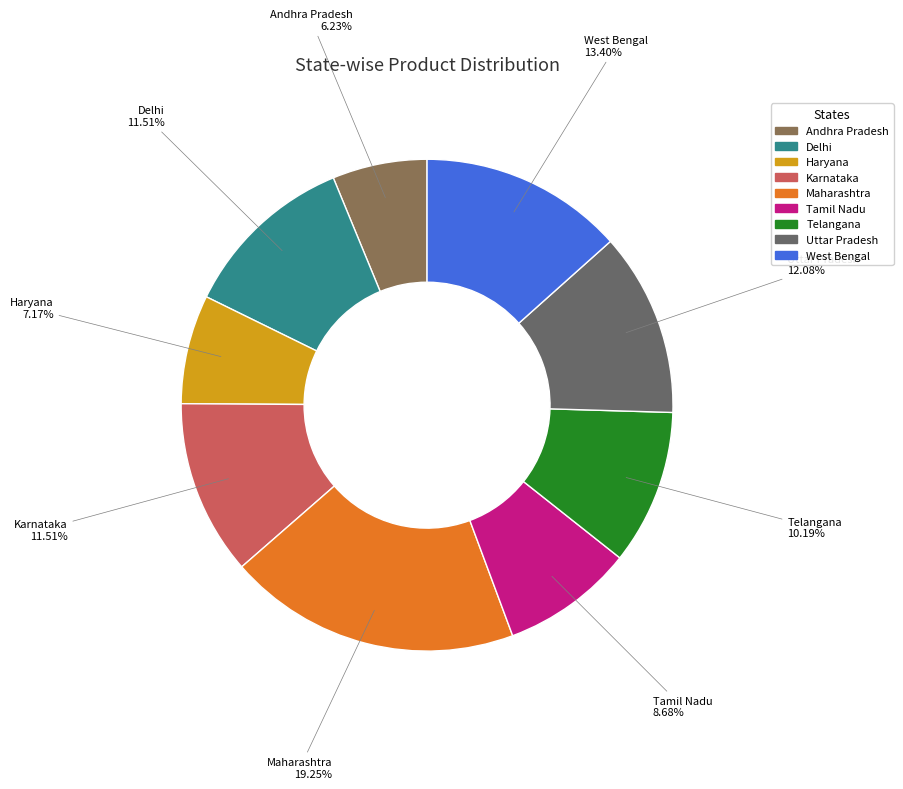

To the nearest percent, what percentage of the pie is Telangana?

10%